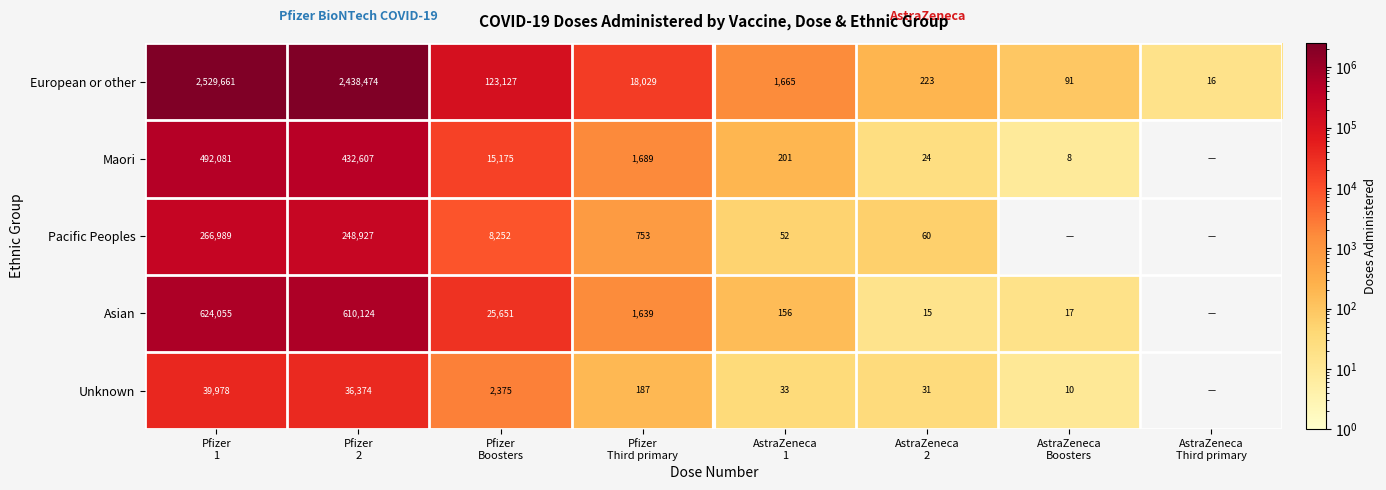

What is the maximum value for European or other?

2529661